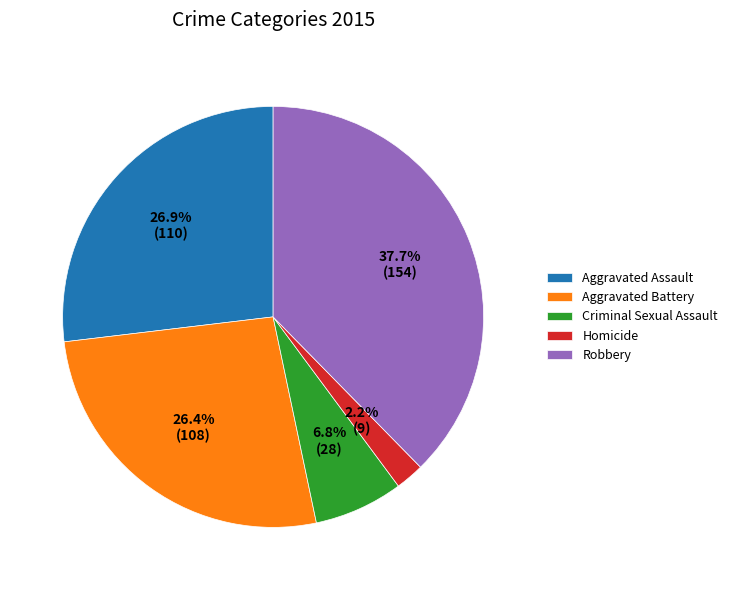

To the nearest percent, what is the difference between the largest and smallest slice percentages?

35%